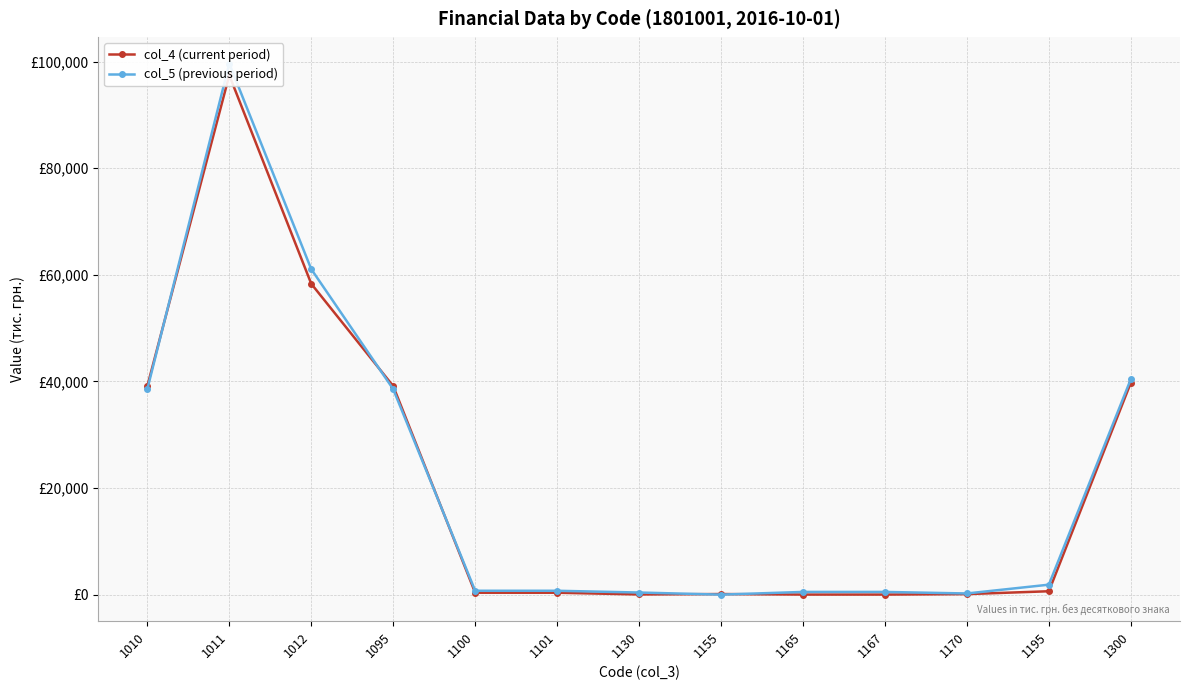

The col_5 (previous period) series shows 730 at 1101. True or false?

True